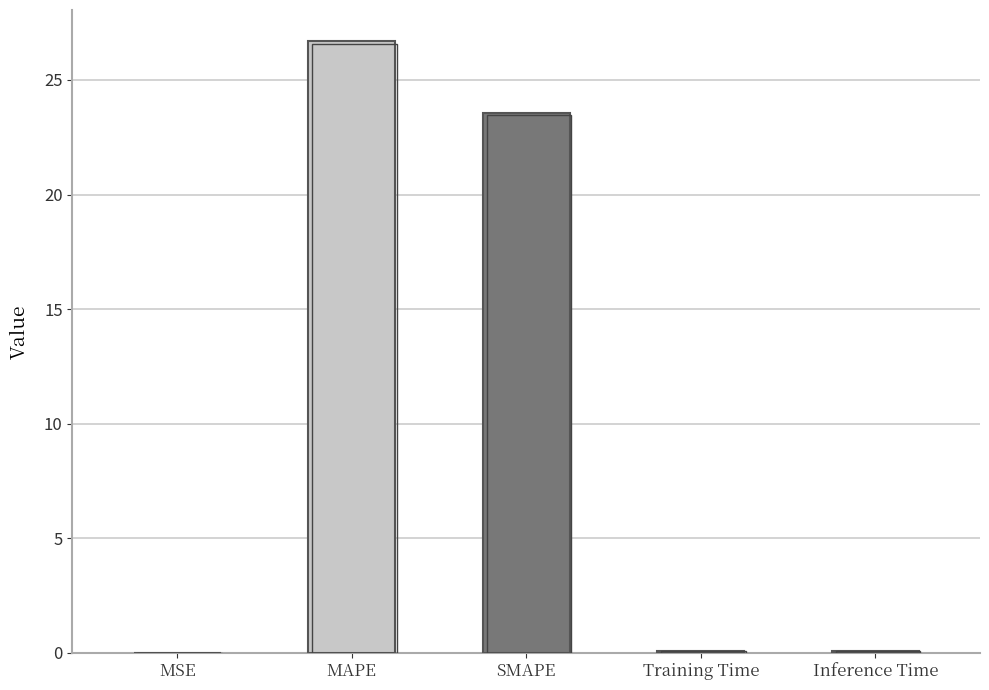

What is the average value?

10.1